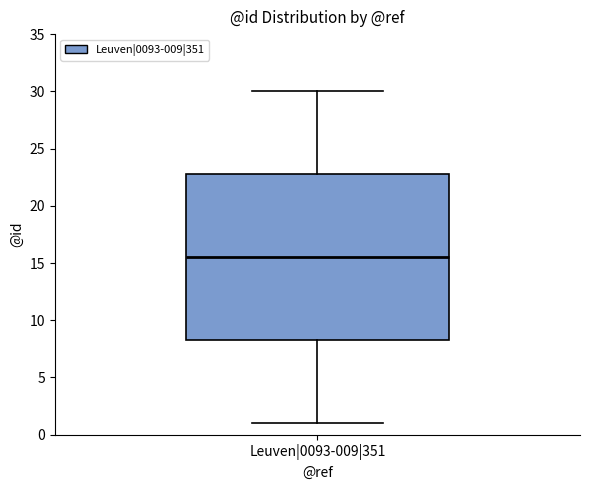

Transcribe this box plot: give where the median line is, the range the box spans, and where the two whiskers end, as read against the y-axis. The values are not printed on the chart, so give them approximately, as read against the axis.

median 15.5, box 8.5 to 23.0, whiskers 1.0 to 30.0